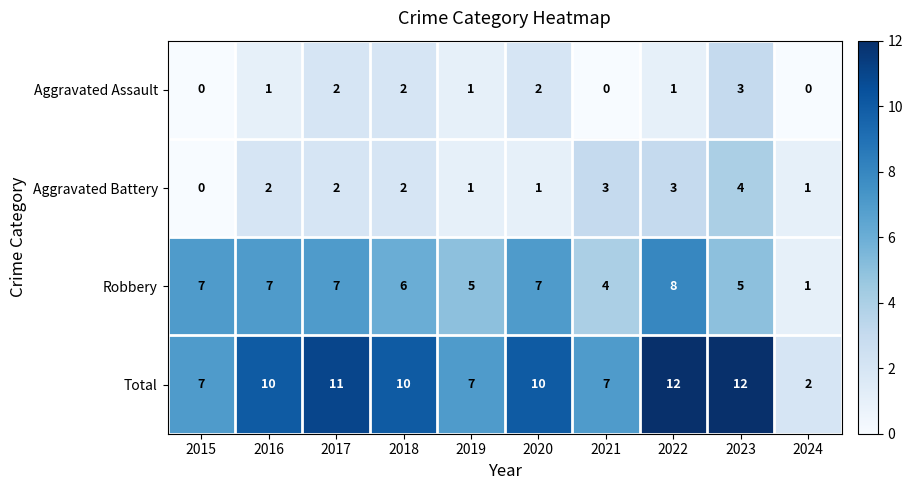

What is the approximate value of Total at 2022?

12